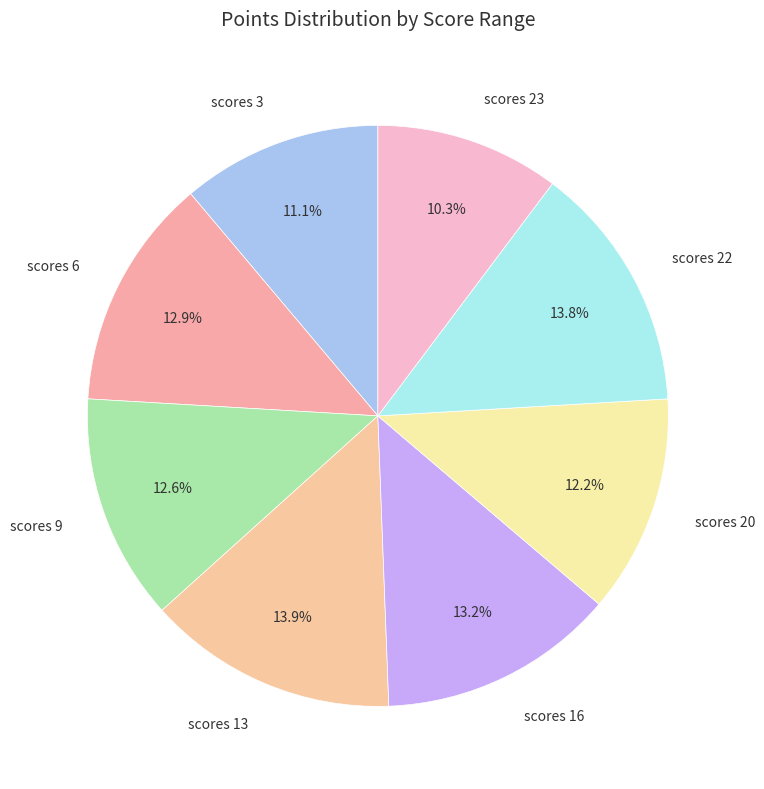

Is scores 13 the majority of the pie?

No